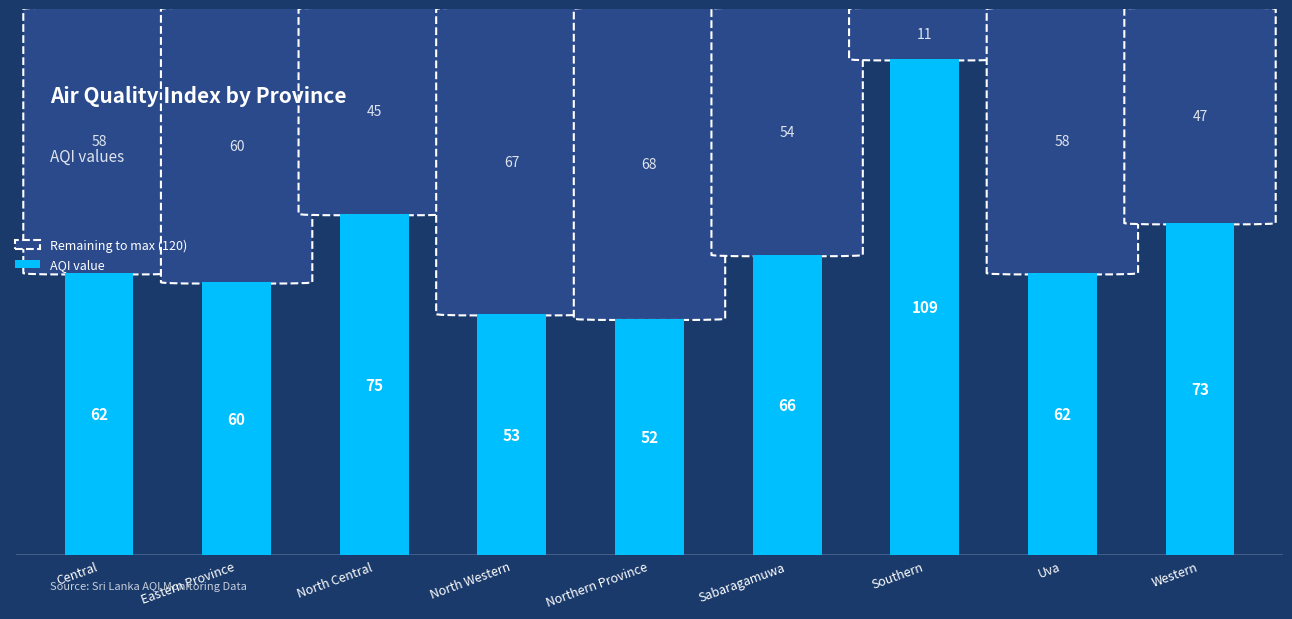

What is the sum of all values?

612